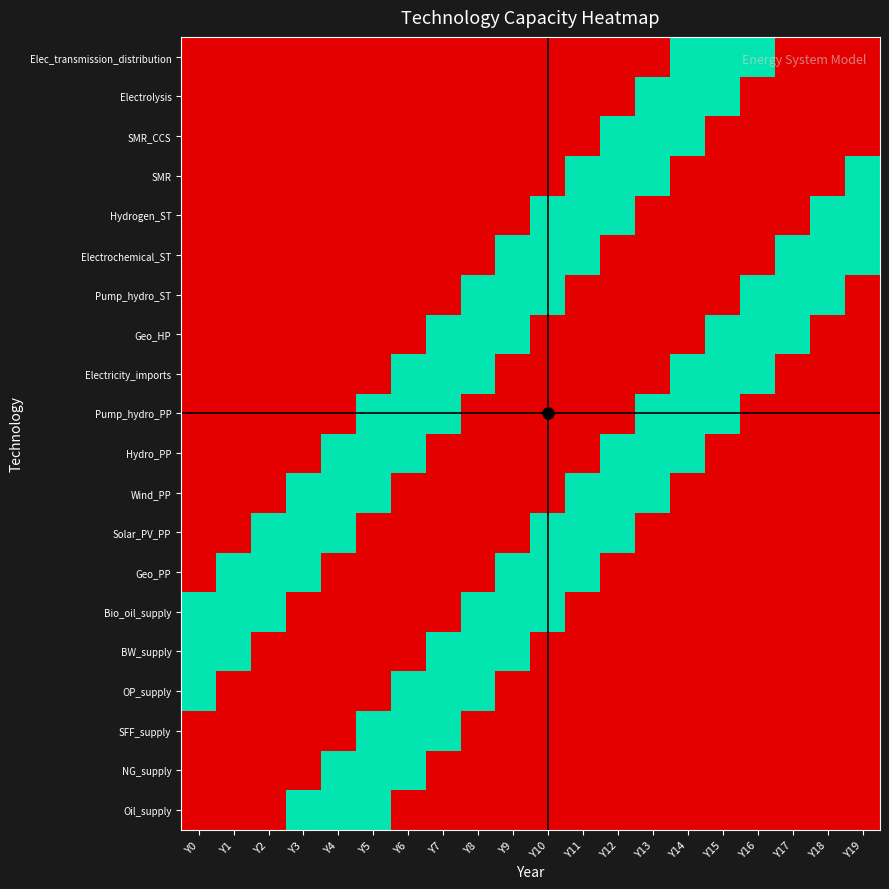

How many series are shown in this chart?

20